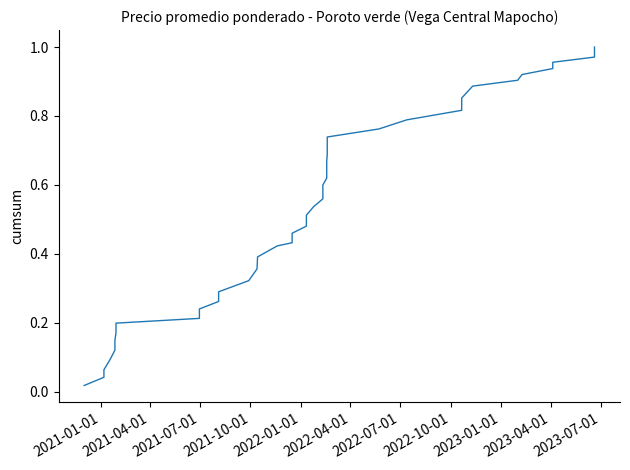

True or false: there are more than 0 points higher than both neighbors.

False